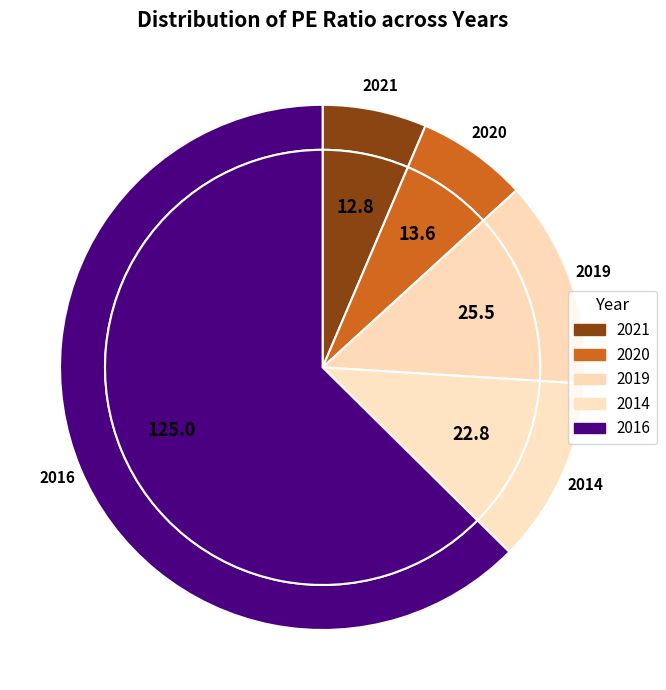

Between 2020 and 2016, which is larger?

2016